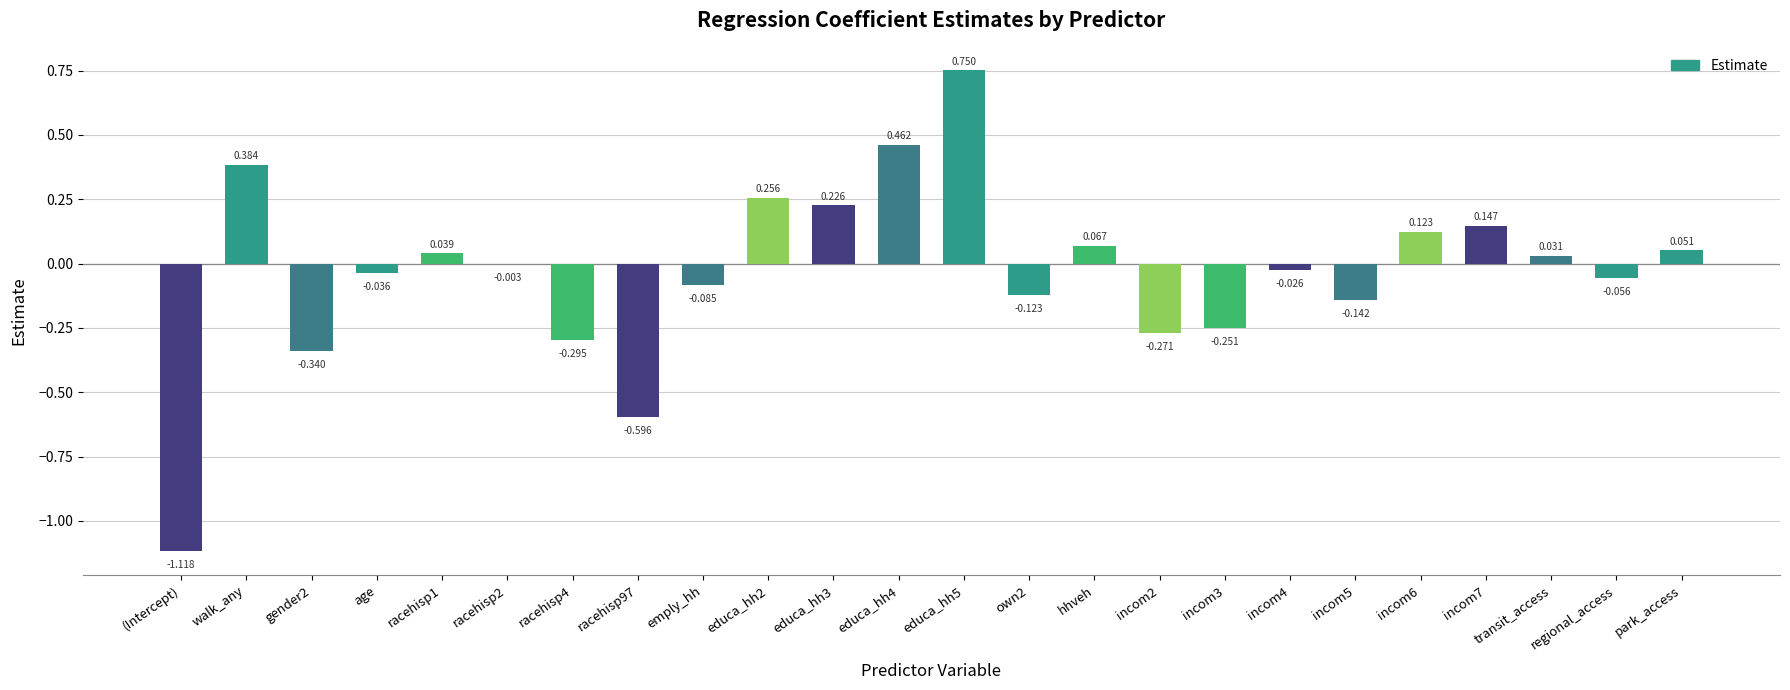

How many categories are shown in the chart?

24